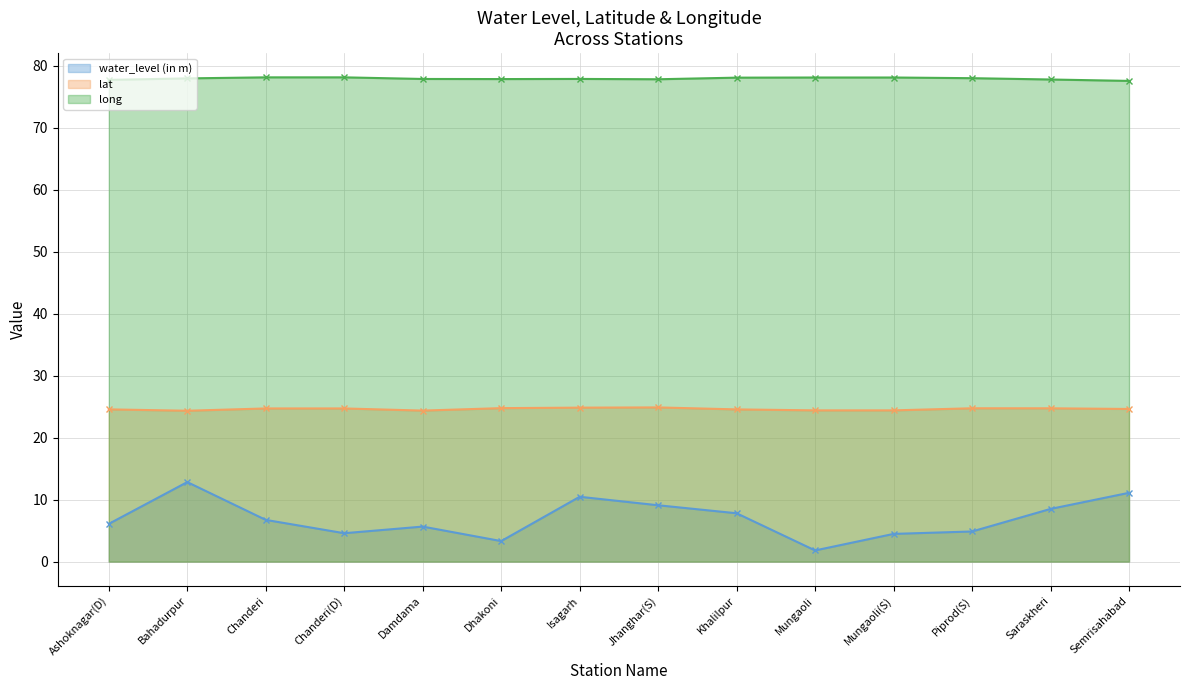

Which series has the widest spread of values?

water_level (in m) (line)